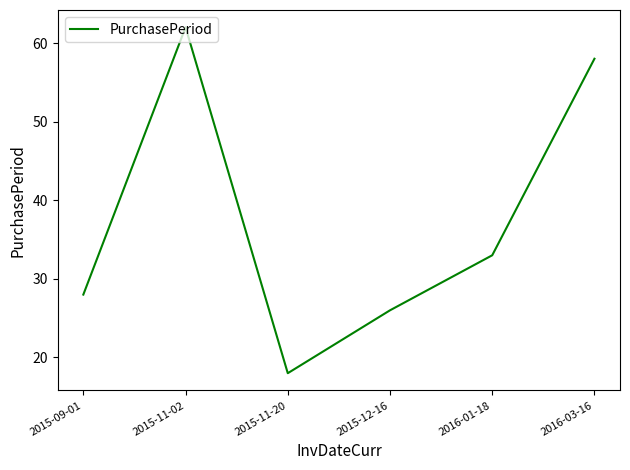

What is the maximum value shown in the chart?

62